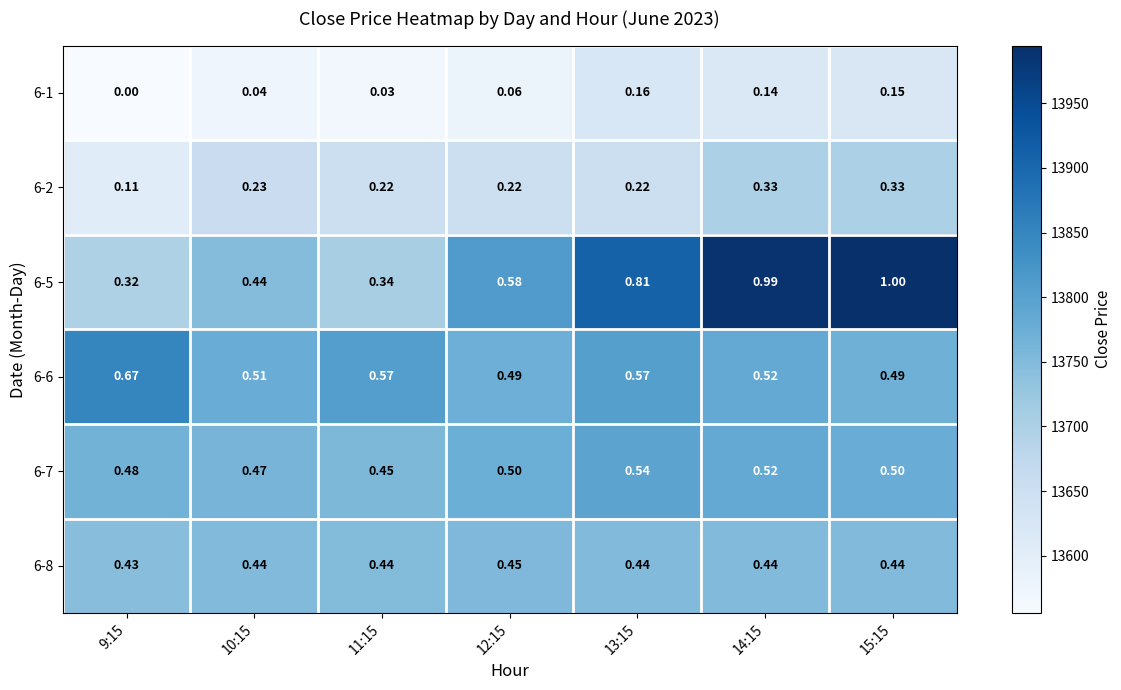

At which category is the sum across all series the highest?

14:15